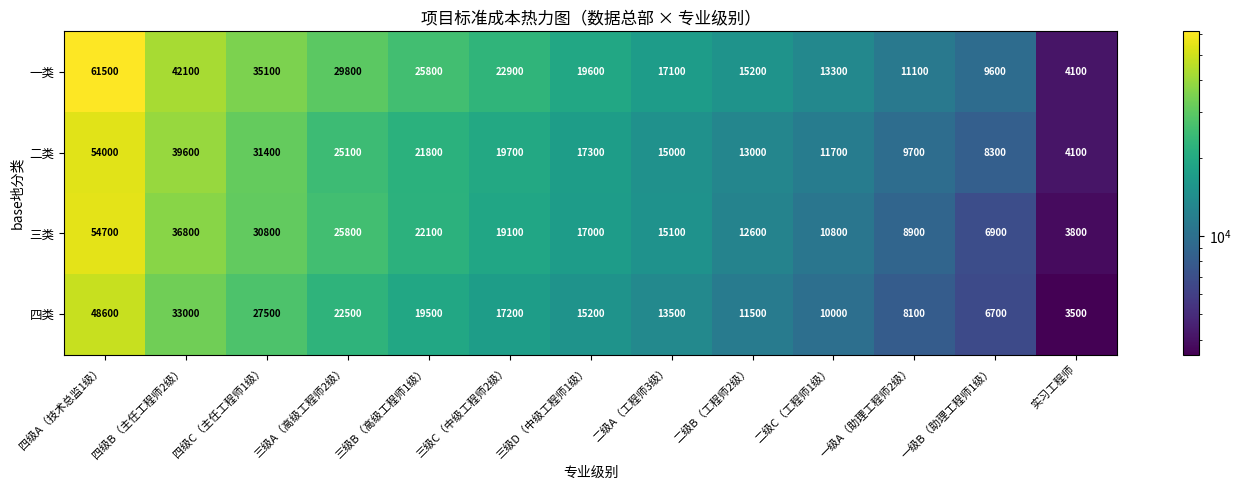

At how many categories does at least one series exceed 44035?

1